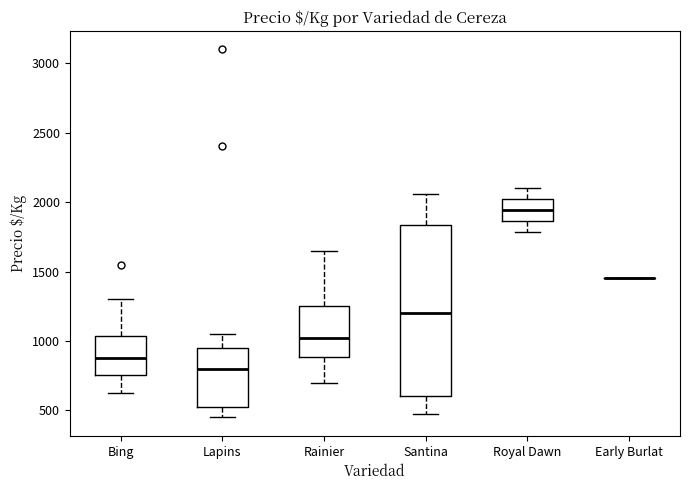

Reading left to right, transcribe this box plot: for each box, give where its median line is, the range the box spans, and where its two whiskers end, as read against the y-axis. The values are not printed on the chart, so give them approximately, as read against the axis.

Bing: median 900, box 750 to 1050, whiskers 600 to 1300
Lapins: median 800, box 550 to 950, whiskers 450 to 1050
Rainier: median 1050, box 900 to 1250, whiskers 700 to 1650
Santina: median 1200, box 600 to 1850, whiskers 500 to 2050
Royal Dawn: median 1950, box 1850 to 2000, whiskers 1800 to 2100
Early Burlat: box collapsed to a line at 1450, whiskers 1450 to 1450